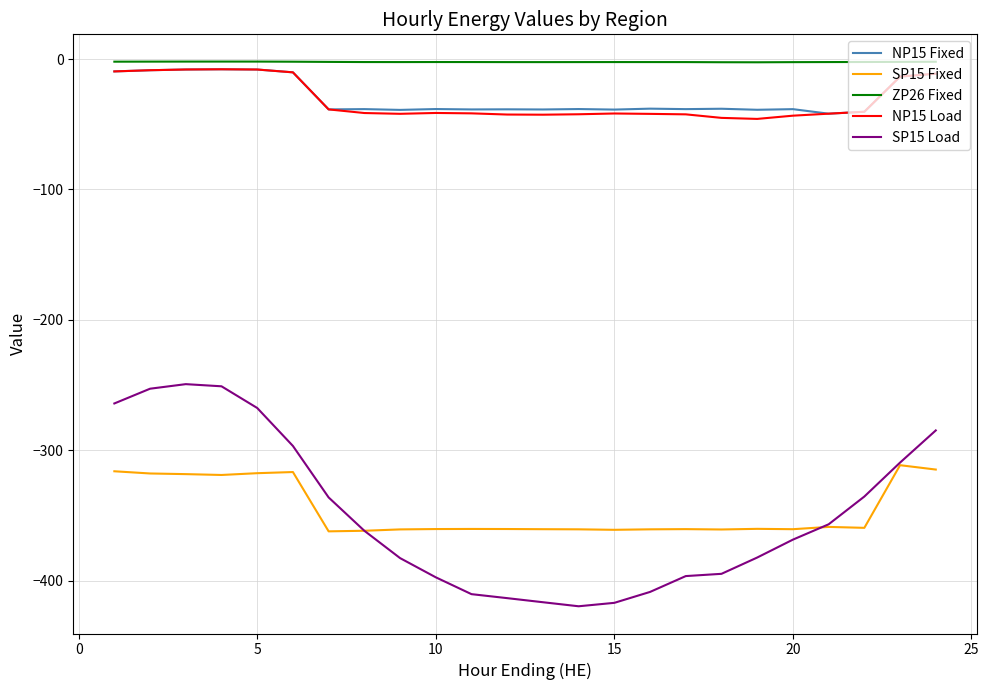

Which series has the largest total across all categories?

ZP26 Fixed